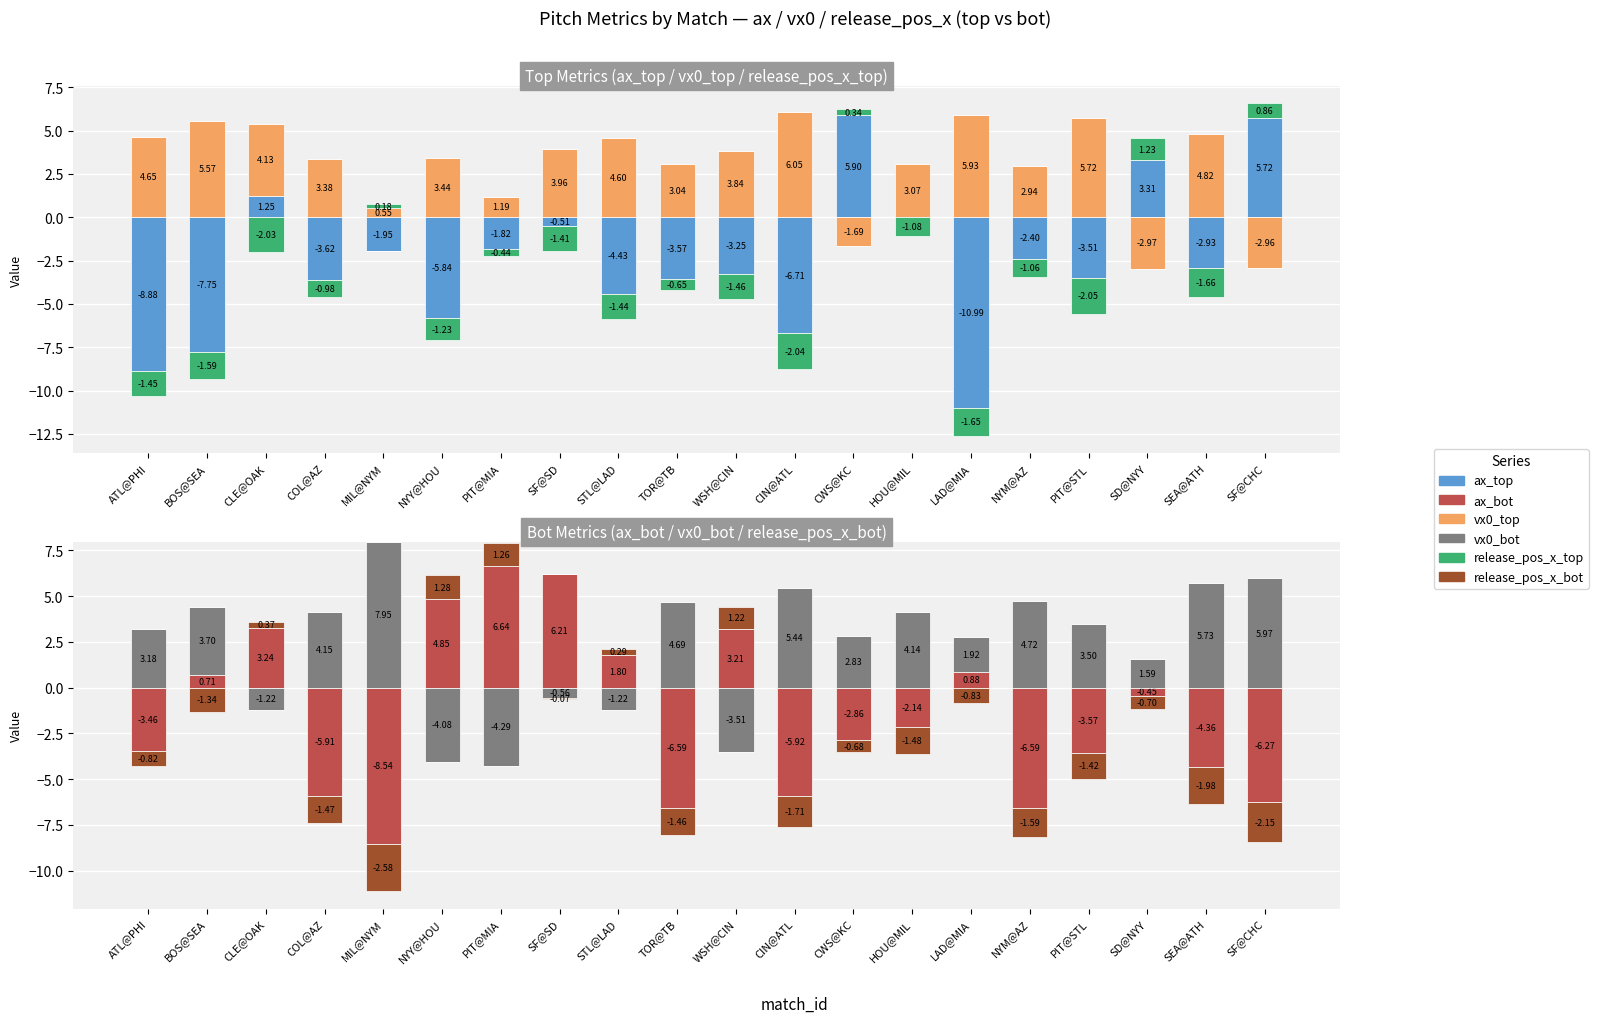

How many bars are there in total?

120